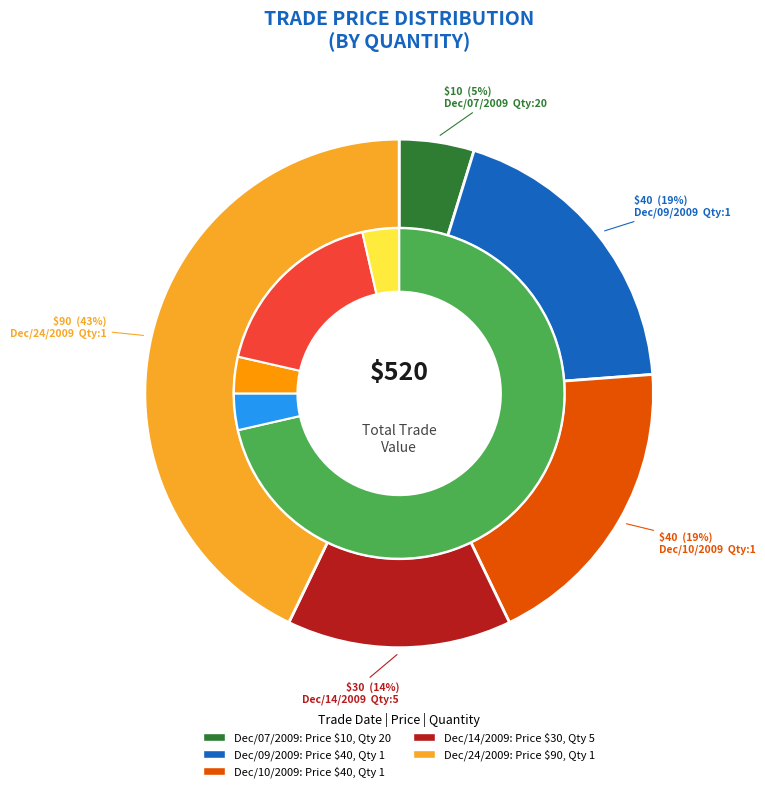

Is the sum of 20 and 1 greater than half?

No